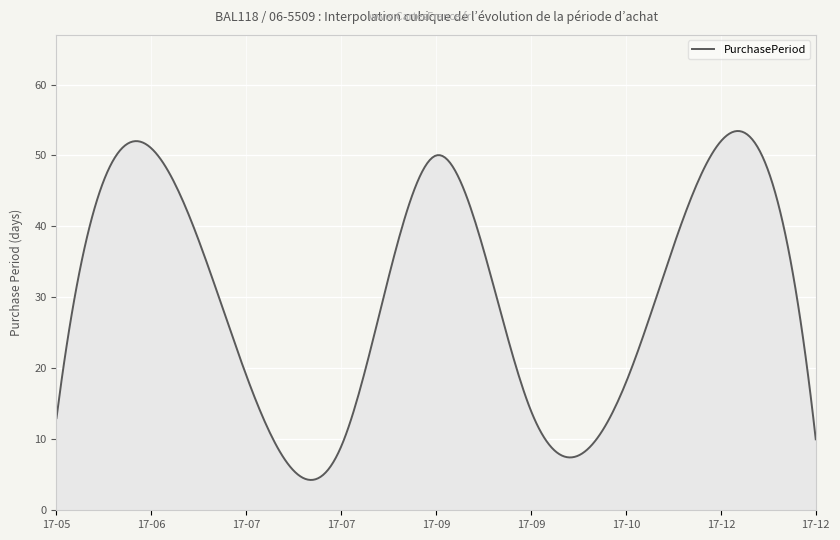

True or false: there are more than 0 points higher than both neighbors.

True